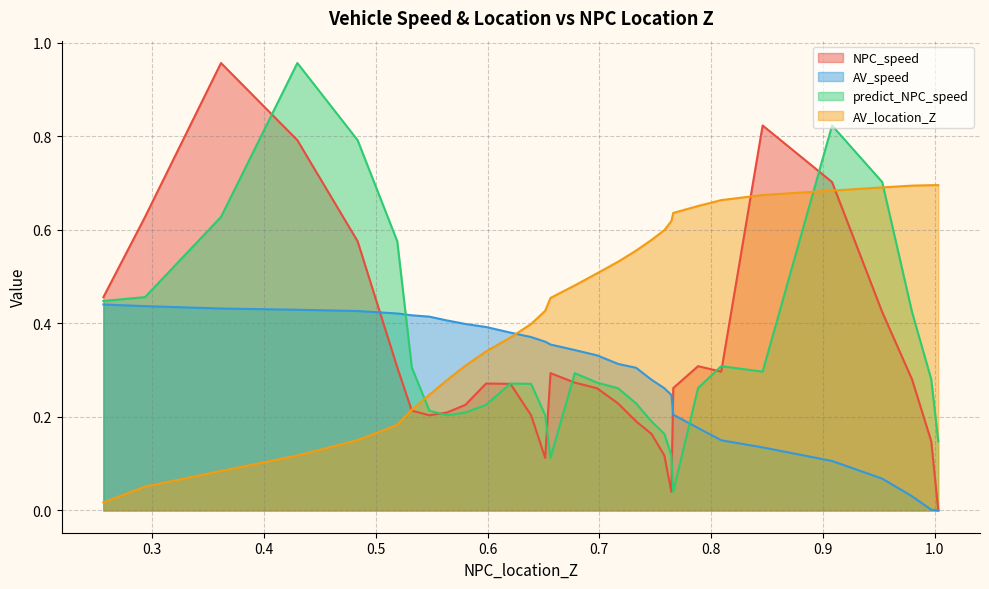

What is the difference between the second highest and minimum values in the AV_speed series?

0.4